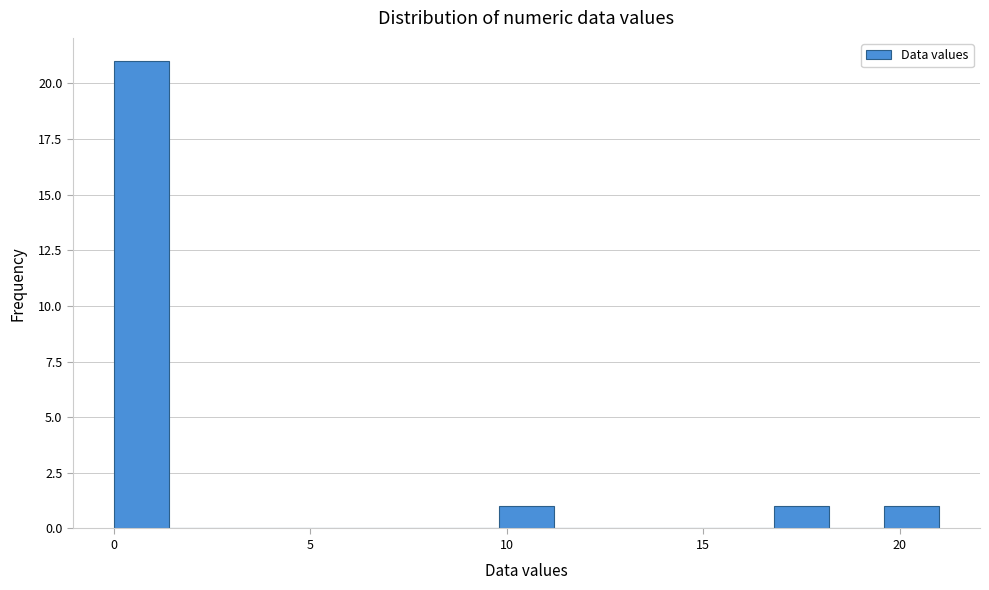

Read against the x-axis, roughly where is the centre of the tallest bar?

0.5